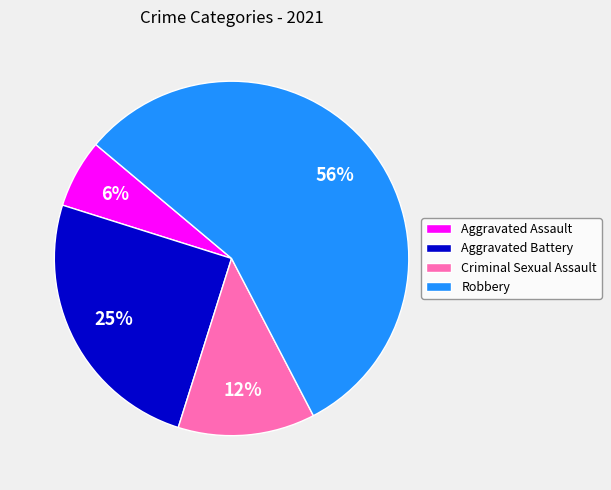

To the nearest percent, what percentage of the pie is Aggravated Assault?

6%